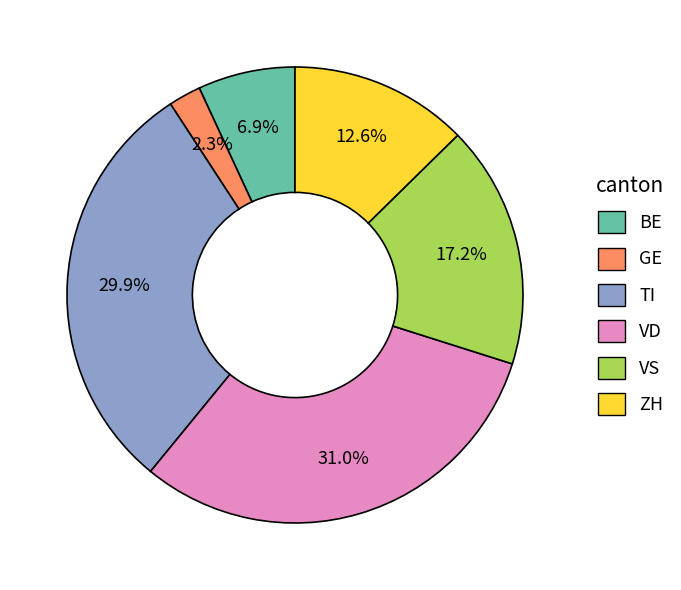

What percentage is the BE slice, to the nearest percent?

7%